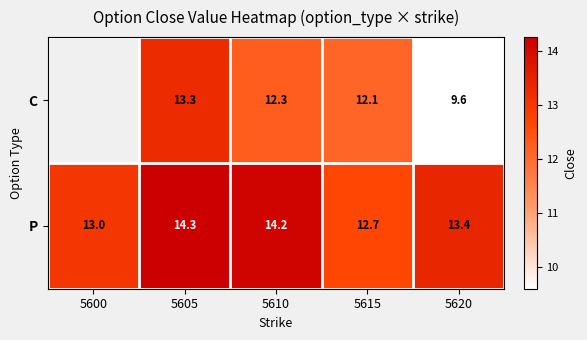

What is the total value across all series at 5610?

26.5